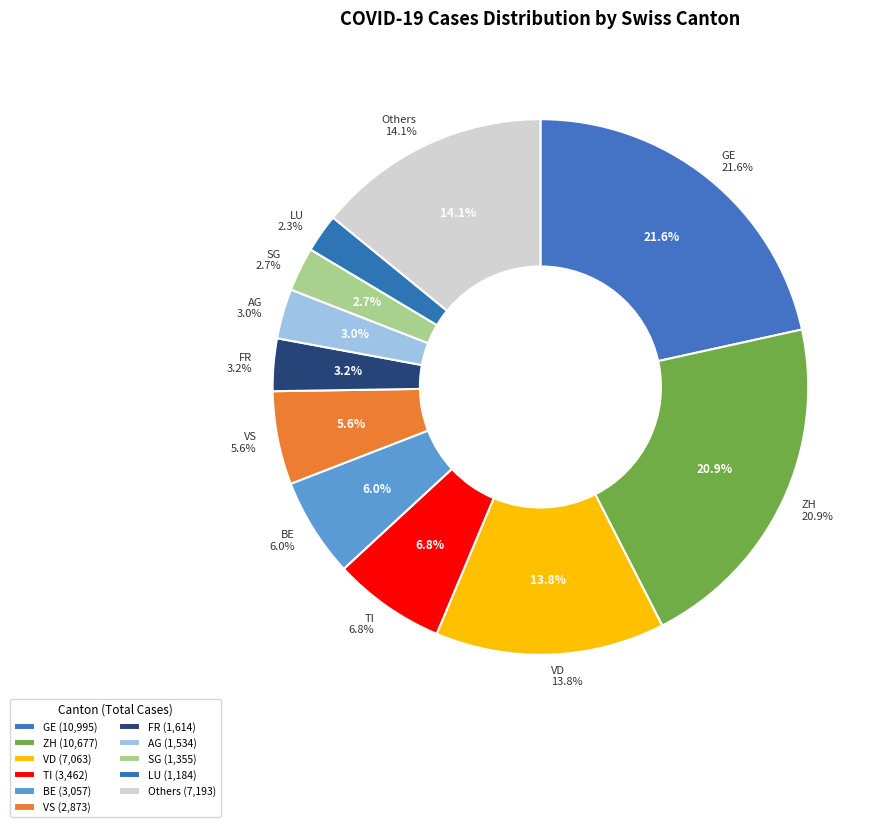

Does ZG account for over 50% of the chart?

No